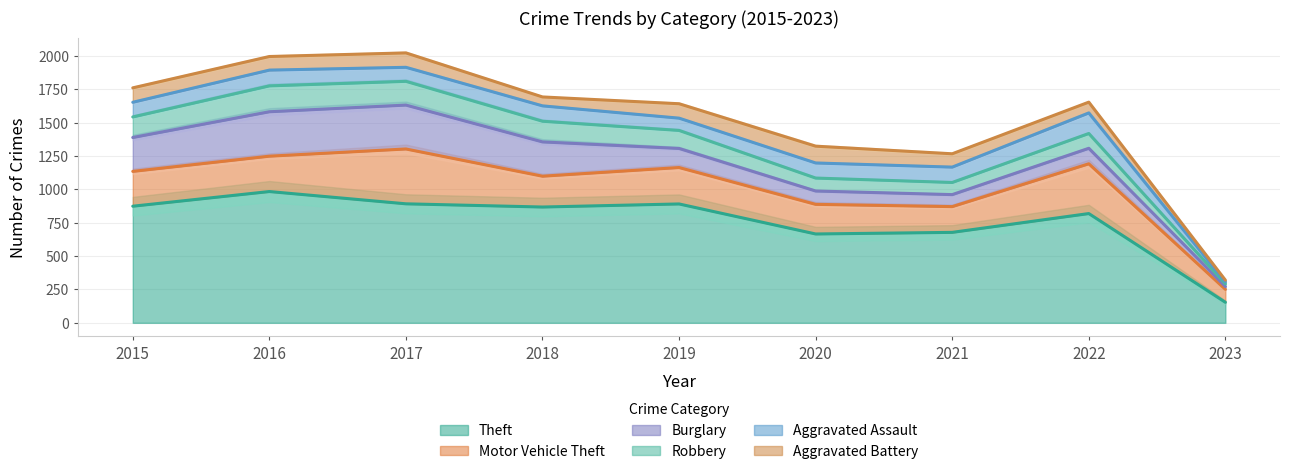

Count the number of data series in this chart.

6